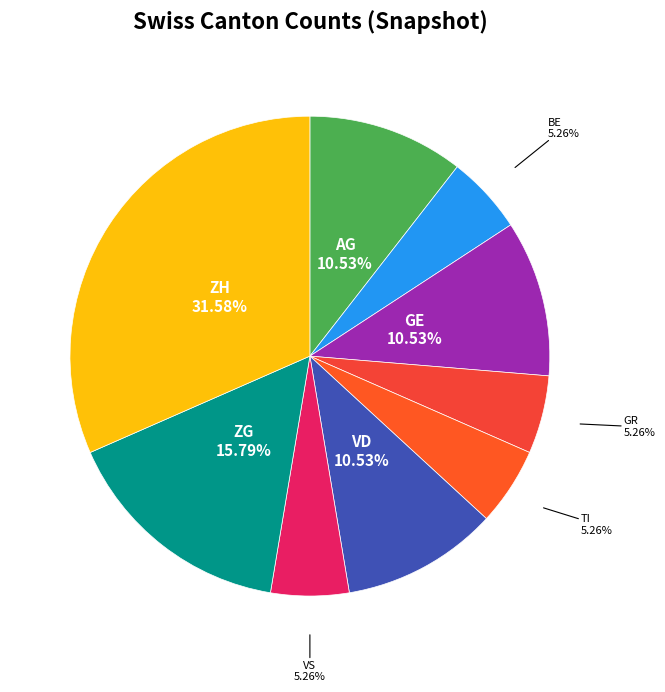

How many segments does this pie chart have?

9